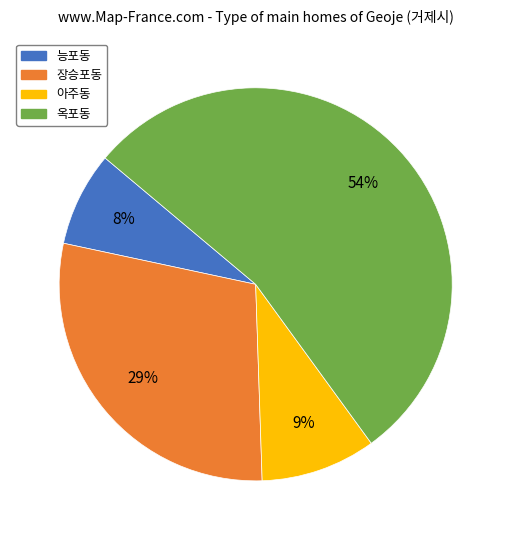

Is there any slice that represents more than half of the pie?

Yes